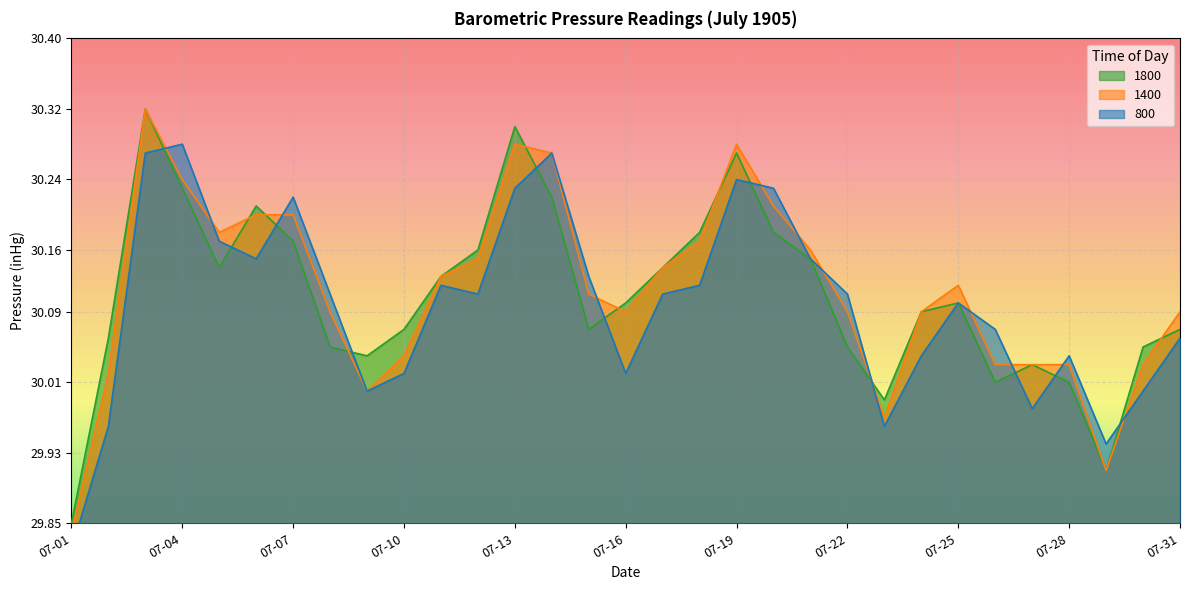

How many intersections are there between 1800 and 800?

11